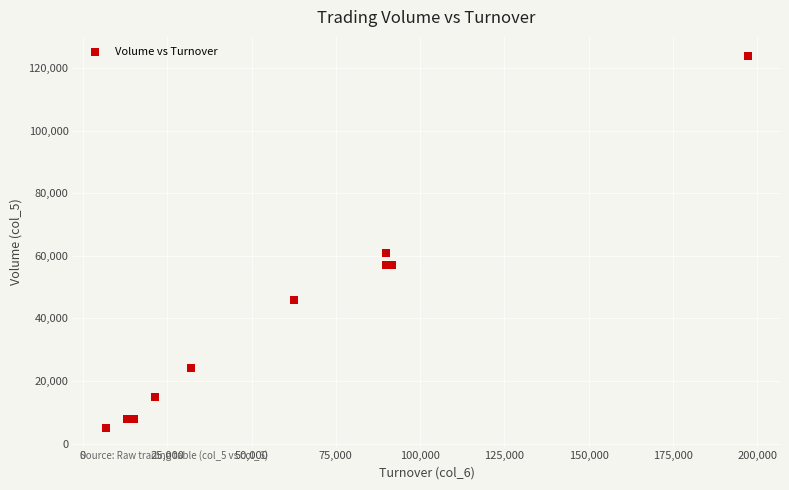

What Y value in the scatter plot is closest to 64500?

61000